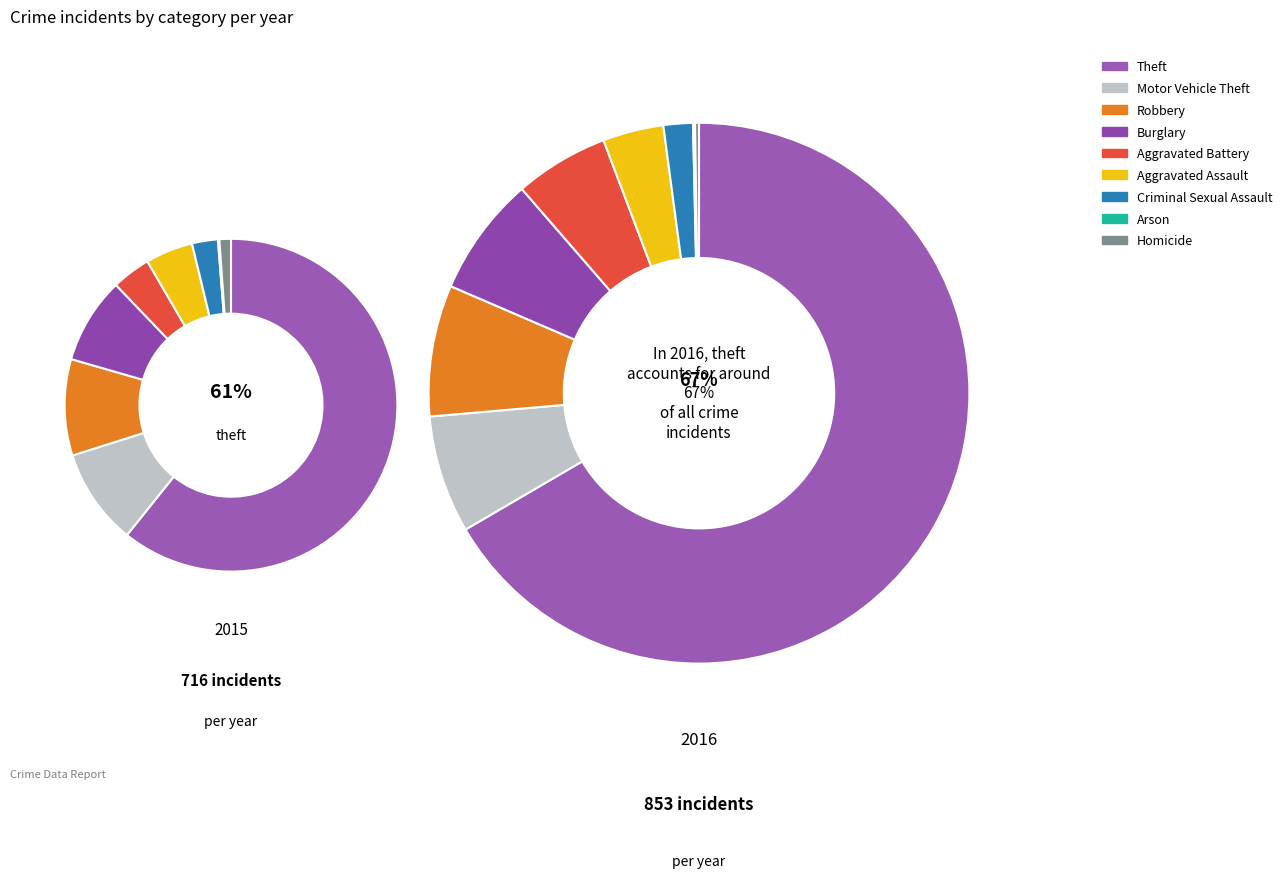

Which category accounts for the majority?

Theft